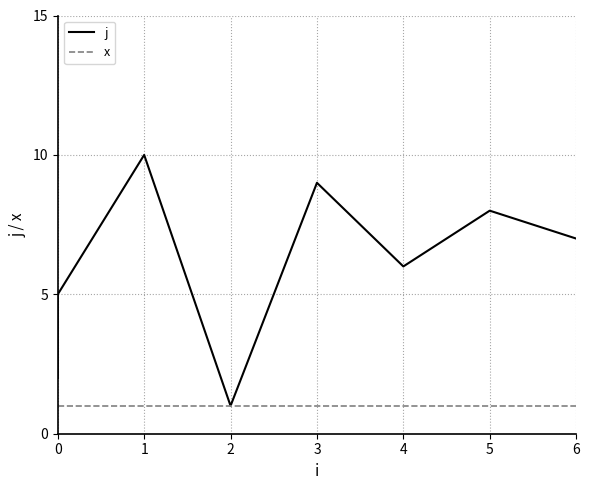

True or false: x has a value of 1 at 4.

False